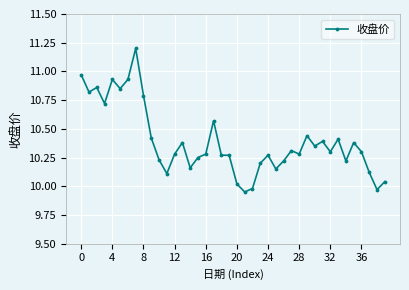

True or false: the data has more than 2 interior local peaks.

True